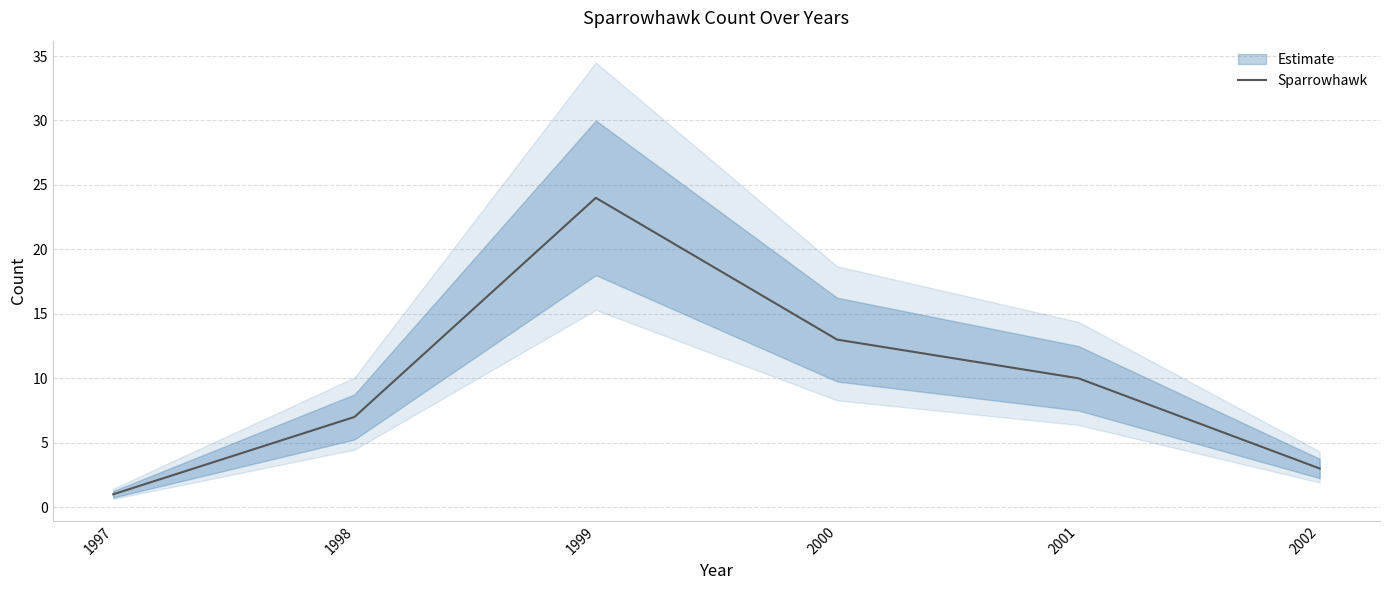

Which category has the lowest value across all series?

1997